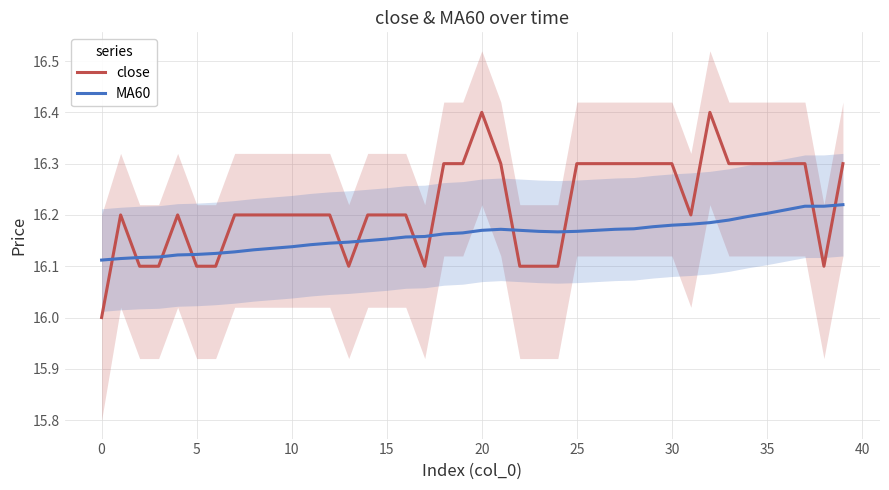

Count the close values in the range 16 to 17.

40